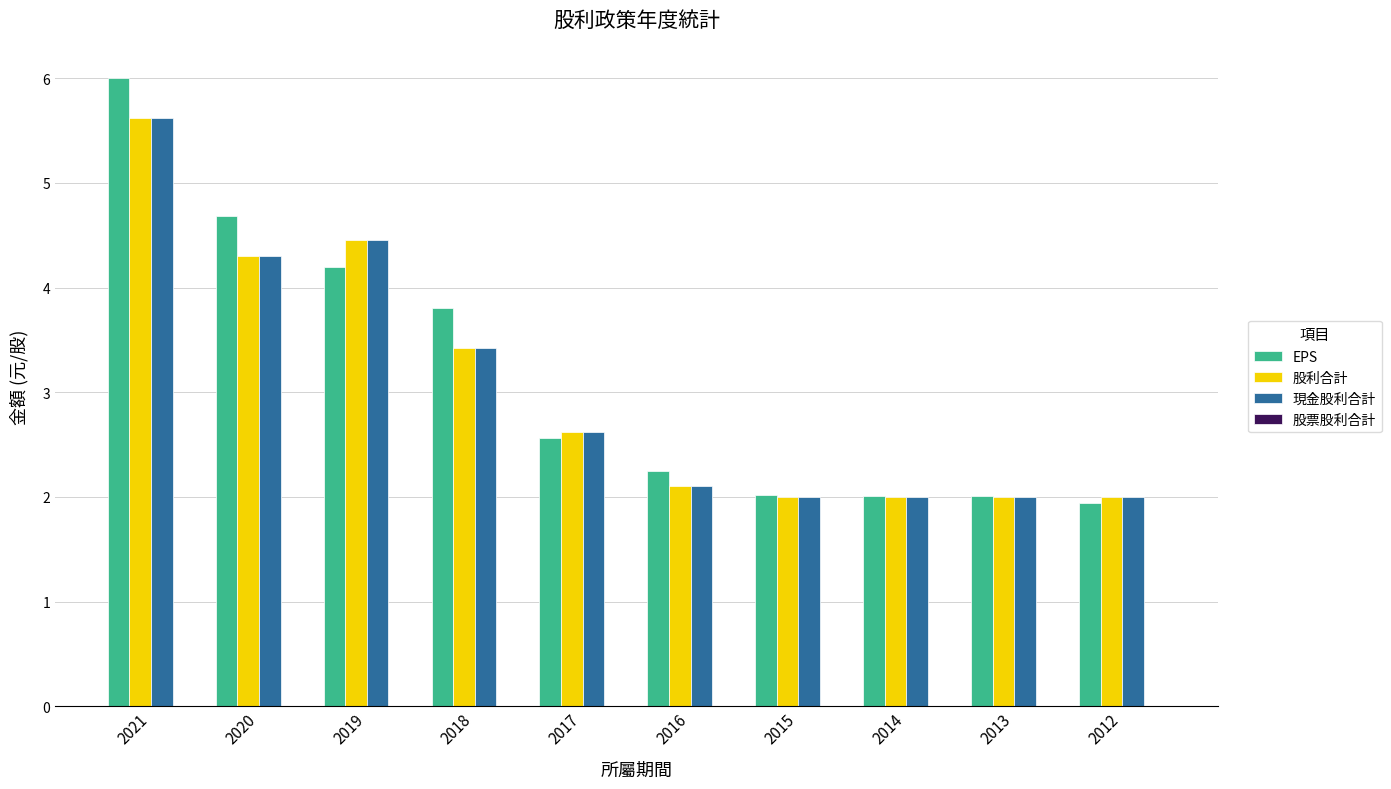

The value of EPS at 2012 is 1.9. True or false?

True